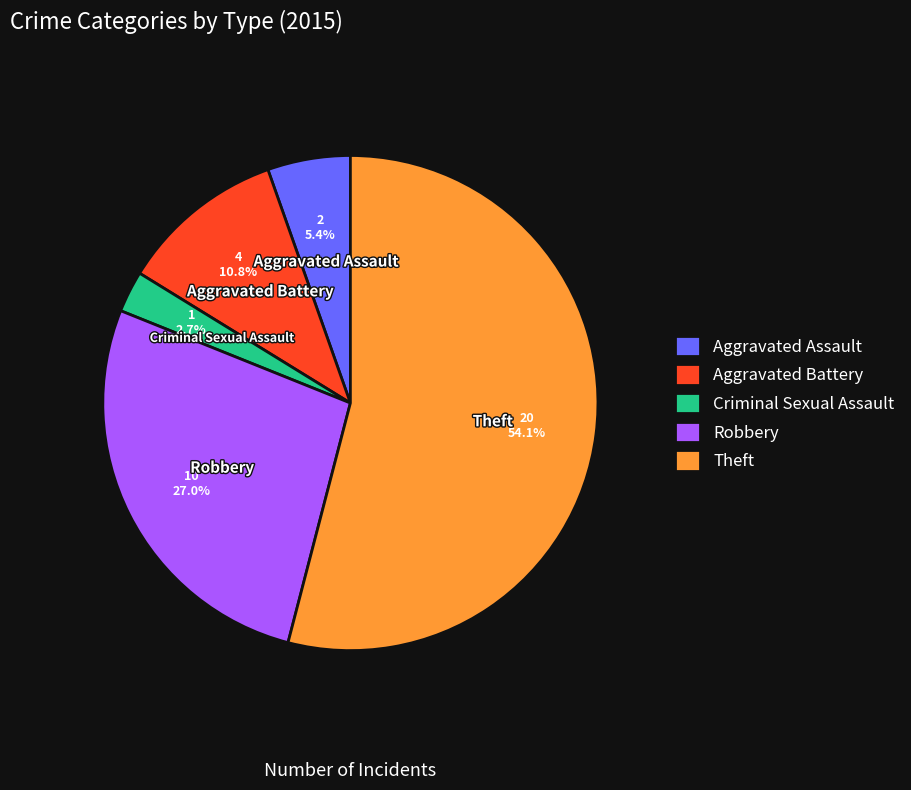

Approximately how many times larger is the value at Criminal Sexual Assault compared to Aggravated Assault?

0.5